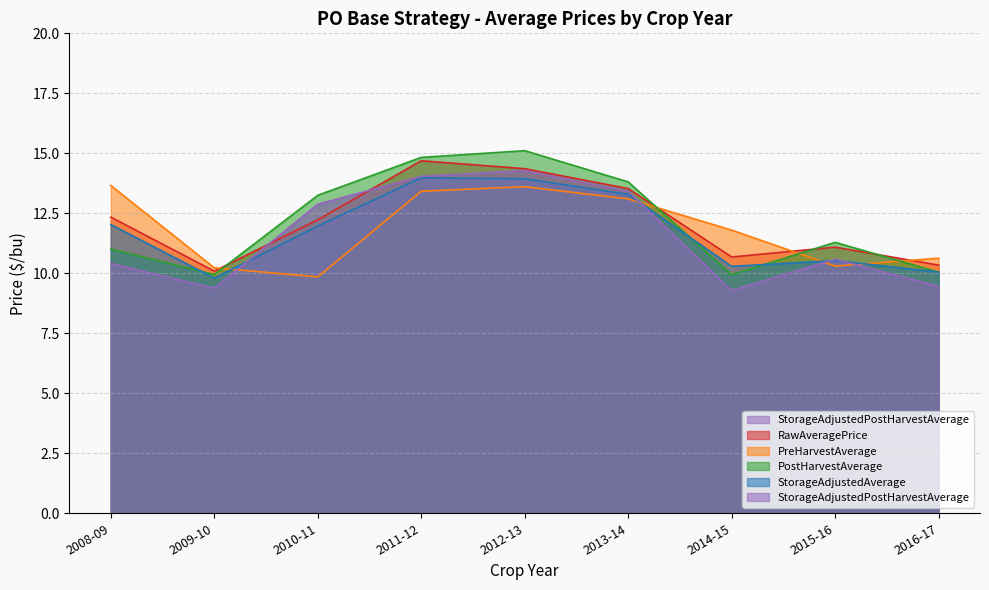

Read the PostHarvestAverage value at 2008-09.

11.0